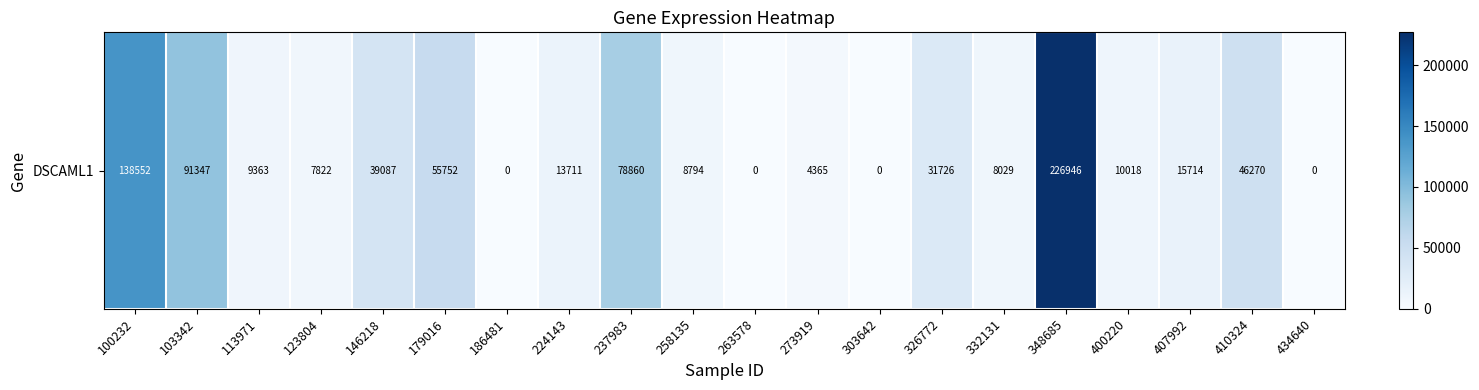

Which category has the highest value across all series?

348685